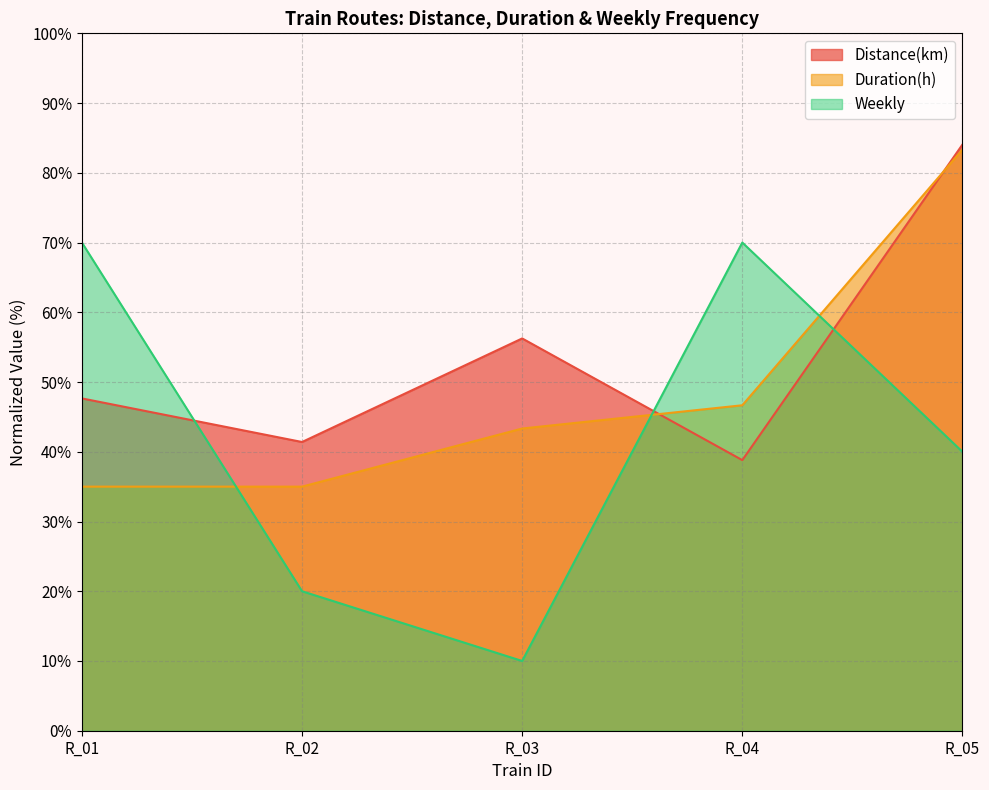

Where is the first local maximum for Weekly?

R_04